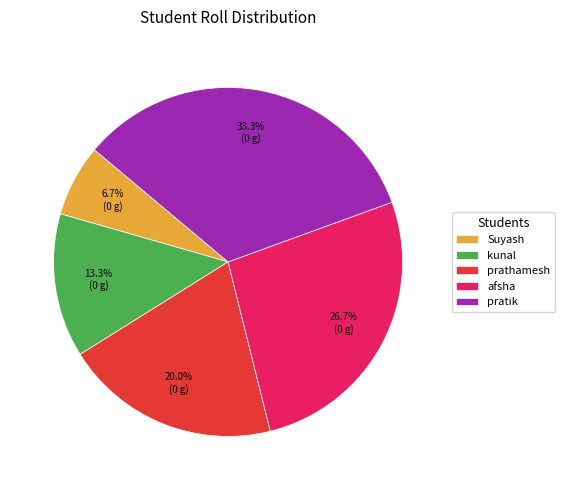

Does prathamesh account for over 50% of the chart?

No